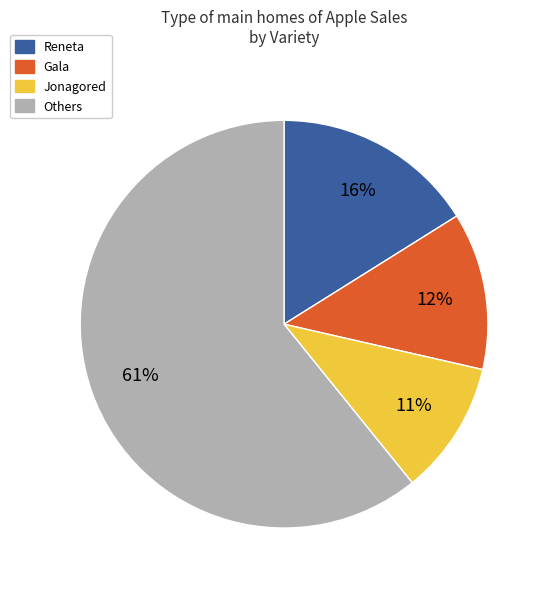

Is there a majority slice in this chart?

Yes